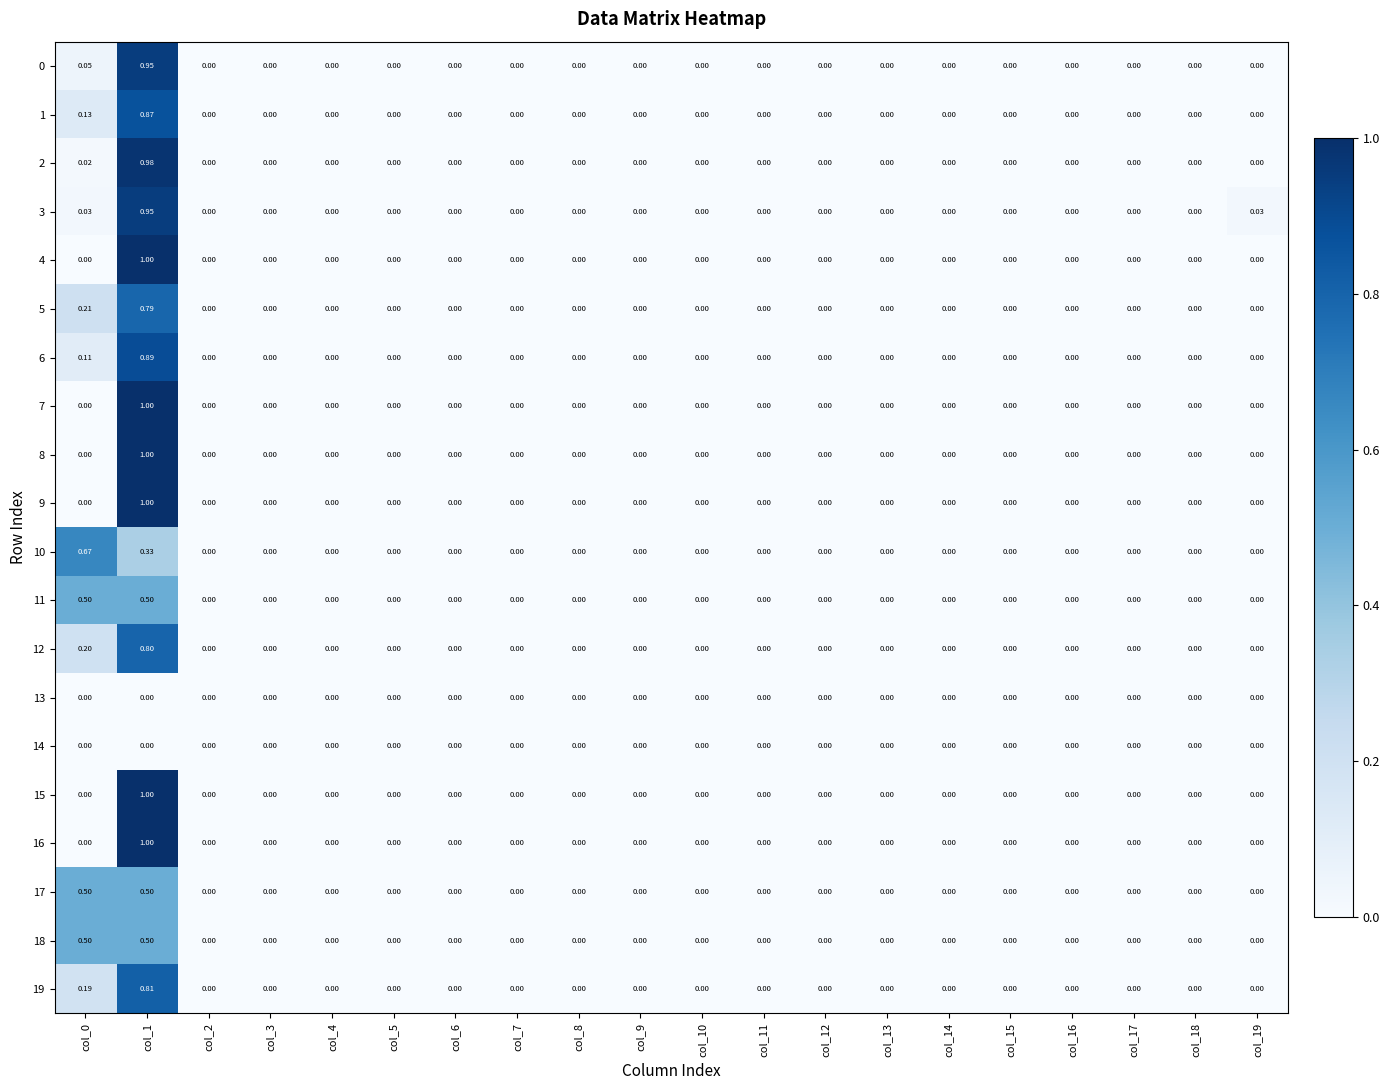

Reading left to right, extract all data points from this chart.

0: col_0=0.1	col_1=0.9	col_2=0.0	col_3=0.0	col_4=0.0	col_5=0.0	col_6=0.0	col_7=0.0	col_8=0.0	col_9=0.0	col_10=0.0	col_11=0.0	col_12=0.0	col_13=0.0	col_14=0.0	col_15=0.0	col_16=0.0	col_17=0.0	col_18=0.0	col_19=0.0
1: col_0=0.1	col_1=0.9	col_2=0.0	col_3=0.0	col_4=0.0	col_5=0.0	col_6=0.0	col_7=0.0	col_8=0.0	col_9=0.0	col_10=0.0	col_11=0.0	col_12=0.0	col_13=0.0	col_14=0.0	col_15=0.0	col_16=0.0	col_17=0.0	col_18=0.0	col_19=0.0
2: col_0=0.0	col_1=1.0	col_2=0.0	col_3=0.0	col_4=0.0	col_5=0.0	col_6=0.0	col_7=0.0	col_8=0.0	col_9=0.0	col_10=0.0	col_11=0.0	col_12=0.0	col_13=0.0	col_14=0.0	col_15=0.0	col_16=0.0	col_17=0.0	col_18=0.0	col_19=0.0
3: col_0=0.0	col_1=0.9	col_2=0.0	col_3=0.0	col_4=0.0	col_5=0.0	col_6=0.0	col_7=0.0	col_8=0.0	col_9=0.0	col_10=0.0	col_11=0.0	col_12=0.0	col_13=0.0	col_14=0.0	col_15=0.0	col_16=0.0	col_17=0.0	col_18=0.0	col_19=0.0
4: col_0=0.0	col_1=1.0	col_2=0.0	col_3=0.0	col_4=0.0	col_5=0.0	col_6=0.0	col_7=0.0	col_8=0.0	col_9=0.0	col_10=0.0	col_11=0.0	col_12=0.0	col_13=0.0	col_14=0.0	col_15=0.0	col_16=0.0	col_17=0.0	col_18=0.0	col_19=0.0
5: col_0=0.2	col_1=0.8	col_2=0.0	col_3=0.0	col_4=0.0	col_5=0.0	col_6=0.0	col_7=0.0	col_8=0.0	col_9=0.0	col_10=0.0	col_11=0.0	col_12=0.0	col_13=0.0	col_14=0.0	col_15=0.0	col_16=0.0	col_17=0.0	col_18=0.0	col_19=0.0
6: col_0=0.1	col_1=0.9	col_2=0.0	col_3=0.0	col_4=0.0	col_5=0.0	col_6=0.0	col_7=0.0	col_8=0.0	col_9=0.0	col_10=0.0	col_11=0.0	col_12=0.0	col_13=0.0	col_14=0.0	col_15=0.0	col_16=0.0	col_17=0.0	col_18=0.0	col_19=0.0
7: col_0=0.0	col_1=1.0	col_2=0.0	col_3=0.0	col_4=0.0	col_5=0.0	col_6=0.0	col_7=0.0	col_8=0.0	col_9=0.0	col_10=0.0	col_11=0.0	col_12=0.0	col_13=0.0	col_14=0.0	col_15=0.0	col_16=0.0	col_17=0.0	col_18=0.0	col_19=0.0
8: col_0=0.0	col_1=1.0	col_2=0.0	col_3=0.0	col_4=0.0	col_5=0.0	col_6=0.0	col_7=0.0	col_8=0.0	col_9=0.0	col_10=0.0	col_11=0.0	col_12=0.0	col_13=0.0	col_14=0.0	col_15=0.0	col_16=0.0	col_17=0.0	col_18=0.0	col_19=0.0
9: col_0=0.0	col_1=1.0	col_2=0.0	col_3=0.0	col_4=0.0	col_5=0.0	col_6=0.0	col_7=0.0	col_8=0.0	col_9=0.0	col_10=0.0	col_11=0.0	col_12=0.0	col_13=0.0	col_14=0.0	col_15=0.0	col_16=0.0	col_17=0.0	col_18=0.0	col_19=0.0
10: col_0=0.7	col_1=0.3	col_2=0.0	col_3=0.0	col_4=0.0	col_5=0.0	col_6=0.0	col_7=0.0	col_8=0.0	col_9=0.0	col_10=0.0	col_11=0.0	col_12=0.0	col_13=0.0	col_14=0.0	col_15=0.0	col_16=0.0	col_17=0.0	col_18=0.0	col_19=0.0
11: col_0=0.5	col_1=0.5	col_2=0.0	col_3=0.0	col_4=0.0	col_5=0.0	col_6=0.0	col_7=0.0	col_8=0.0	col_9=0.0	col_10=0.0	col_11=0.0	col_12=0.0	col_13=0.0	col_14=0.0	col_15=0.0	col_16=0.0	col_17=0.0	col_18=0.0	col_19=0.0
12: col_0=0.2	col_1=0.8	col_2=0.0	col_3=0.0	col_4=0.0	col_5=0.0	col_6=0.0	col_7=0.0	col_8=0.0	col_9=0.0	col_10=0.0	col_11=0.0	col_12=0.0	col_13=0.0	col_14=0.0	col_15=0.0	col_16=0.0	col_17=0.0	col_18=0.0	col_19=0.0
13: col_0=0.0	col_1=0.0	col_2=0.0	col_3=0.0	col_4=0.0	col_5=0.0	col_6=0.0	col_7=0.0	col_8=0.0	col_9=0.0	col_10=0.0	col_11=0.0	col_12=0.0	col_13=0.0	col_14=0.0	col_15=0.0	col_16=0.0	col_17=0.0	col_18=0.0	col_19=0.0
14: col_0=0.0	col_1=0.0	col_2=0.0	col_3=0.0	col_4=0.0	col_5=0.0	col_6=0.0	col_7=0.0	col_8=0.0	col_9=0.0	col_10=0.0	col_11=0.0	col_12=0.0	col_13=0.0	col_14=0.0	col_15=0.0	col_16=0.0	col_17=0.0	col_18=0.0	col_19=0.0
15: col_0=0.0	col_1=1.0	col_2=0.0	col_3=0.0	col_4=0.0	col_5=0.0	col_6=0.0	col_7=0.0	col_8=0.0	col_9=0.0	col_10=0.0	col_11=0.0	col_12=0.0	col_13=0.0	col_14=0.0	col_15=0.0	col_16=0.0	col_17=0.0	col_18=0.0	col_19=0.0
16: col_0=0.0	col_1=1.0	col_2=0.0	col_3=0.0	col_4=0.0	col_5=0.0	col_6=0.0	col_7=0.0	col_8=0.0	col_9=0.0	col_10=0.0	col_11=0.0	col_12=0.0	col_13=0.0	col_14=0.0	col_15=0.0	col_16=0.0	col_17=0.0	col_18=0.0	col_19=0.0
17: col_0=0.5	col_1=0.5	col_2=0.0	col_3=0.0	col_4=0.0	col_5=0.0	col_6=0.0	col_7=0.0	col_8=0.0	col_9=0.0	col_10=0.0	col_11=0.0	col_12=0.0	col_13=0.0	col_14=0.0	col_15=0.0	col_16=0.0	col_17=0.0	col_18=0.0	col_19=0.0
18: col_0=0.5	col_1=0.5	col_2=0.0	col_3=0.0	col_4=0.0	col_5=0.0	col_6=0.0	col_7=0.0	col_8=0.0	col_9=0.0	col_10=0.0	col_11=0.0	col_12=0.0	col_13=0.0	col_14=0.0	col_15=0.0	col_16=0.0	col_17=0.0	col_18=0.0	col_19=0.0
19: col_0=0.2	col_1=0.8	col_2=0.0	col_3=0.0	col_4=0.0	col_5=0.0	col_6=0.0	col_7=0.0	col_8=0.0	col_9=0.0	col_10=0.0	col_11=0.0	col_12=0.0	col_13=0.0	col_14=0.0	col_15=0.0	col_16=0.0	col_17=0.0	col_18=0.0	col_19=0.0